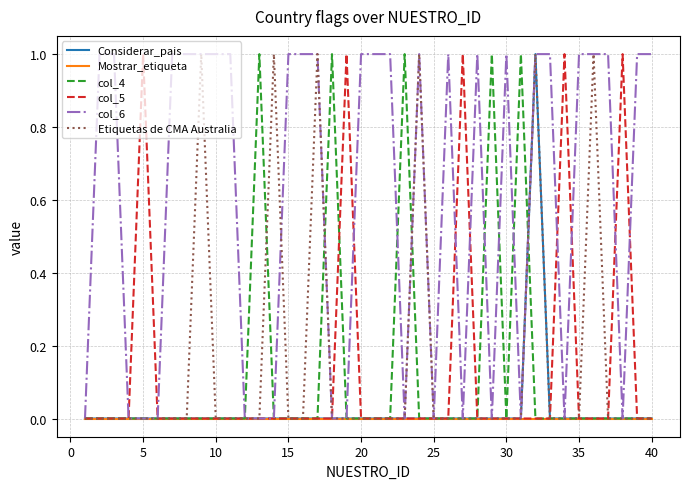

Which series has the largest total across all categories?

col_6